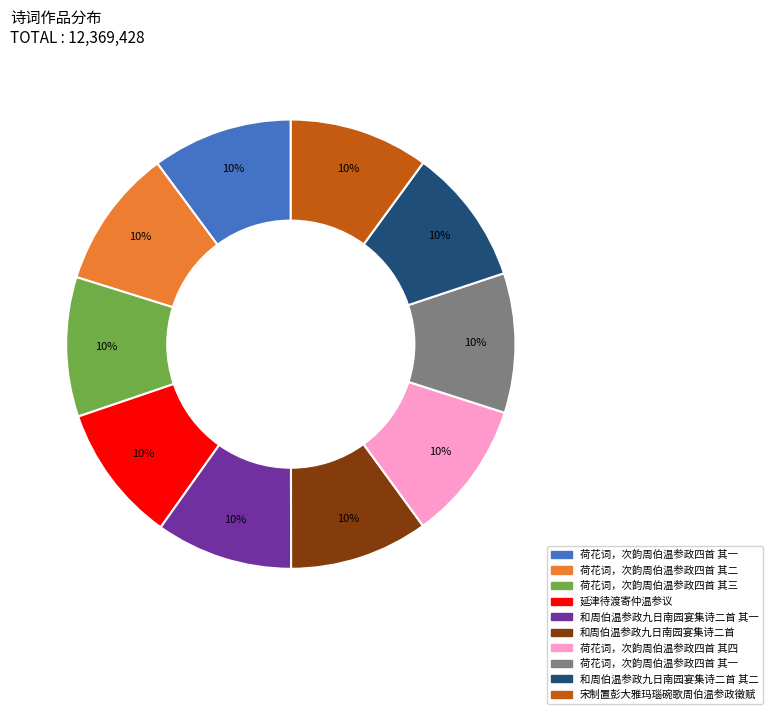

To the nearest percent, what is the average slice percentage?

10%